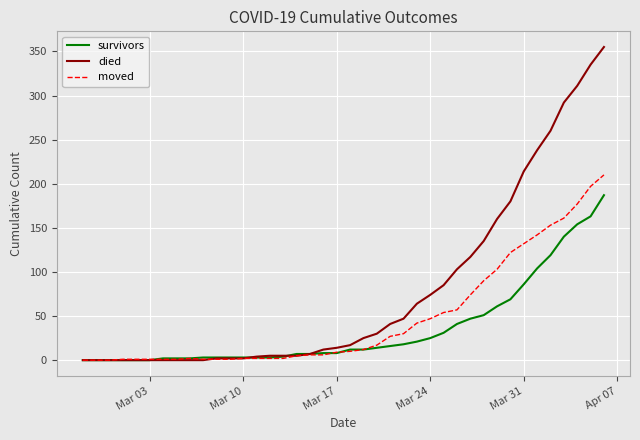

List the series in order of their overall mean, highest first.

died, moved, survivors